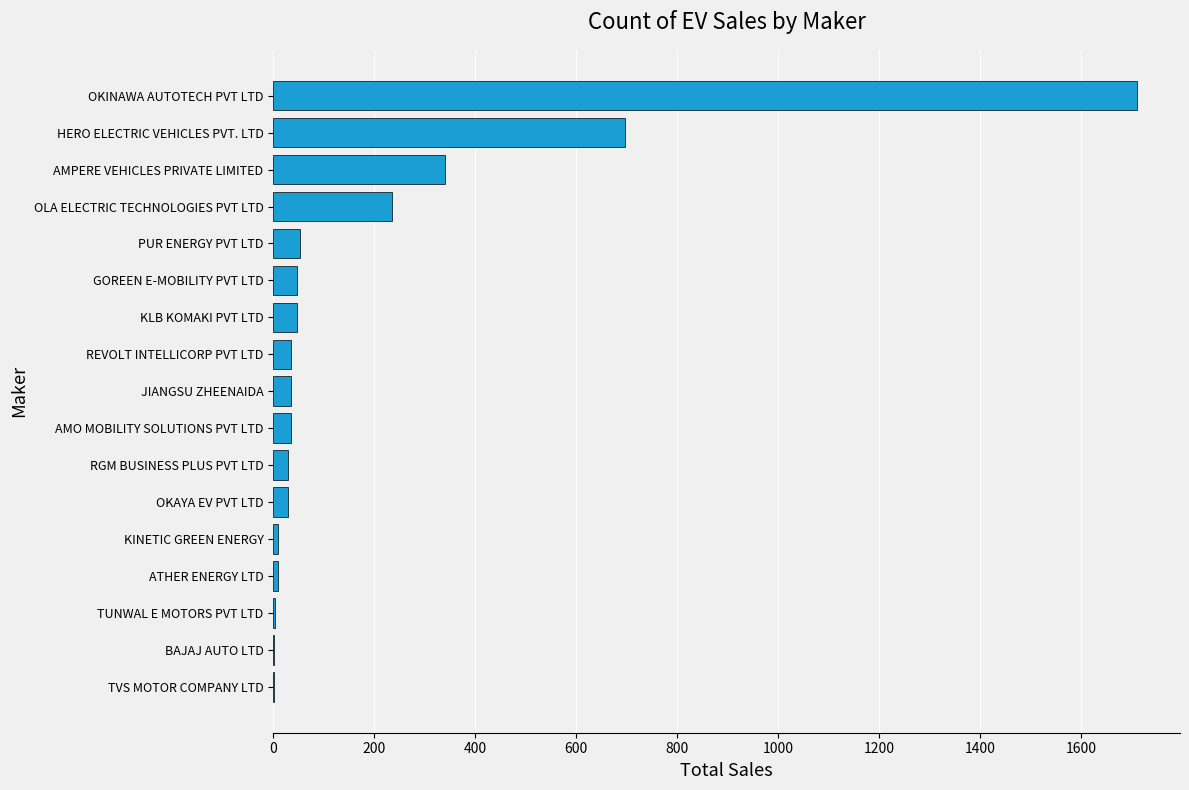

At which category does the chart reach its peak across all series?

OKINAWA AUTOTECH PVT LTD